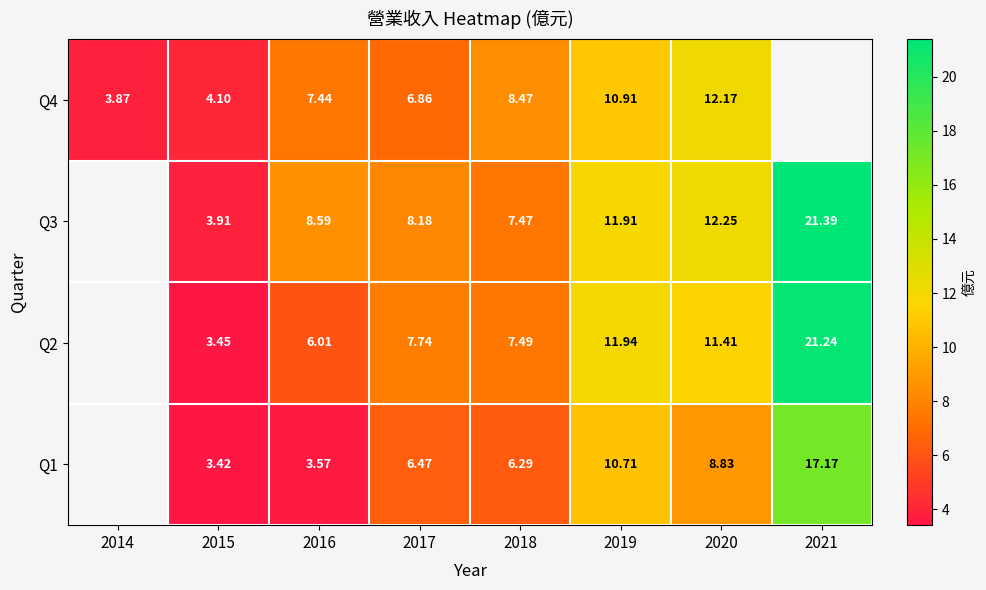

At which category does the chart reach its minimum across all series?

2015